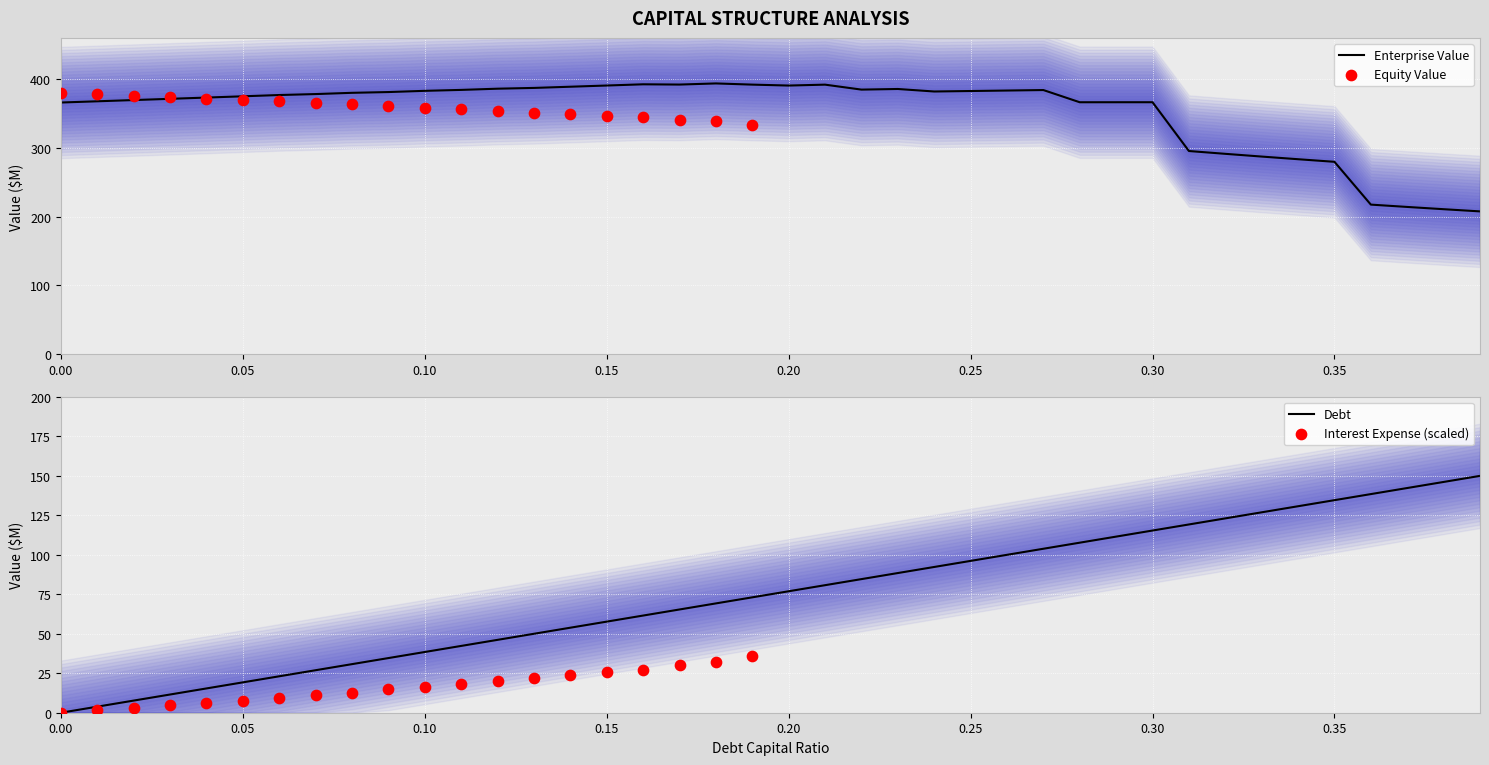

Which series contains the lowest Y value?

debt_capital